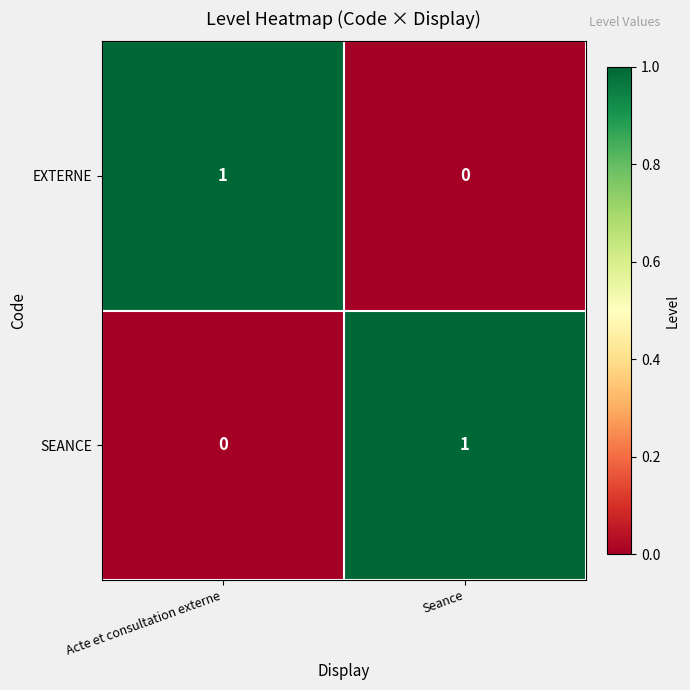

The value of EXTERNE at Seance is 0. True or false?

True